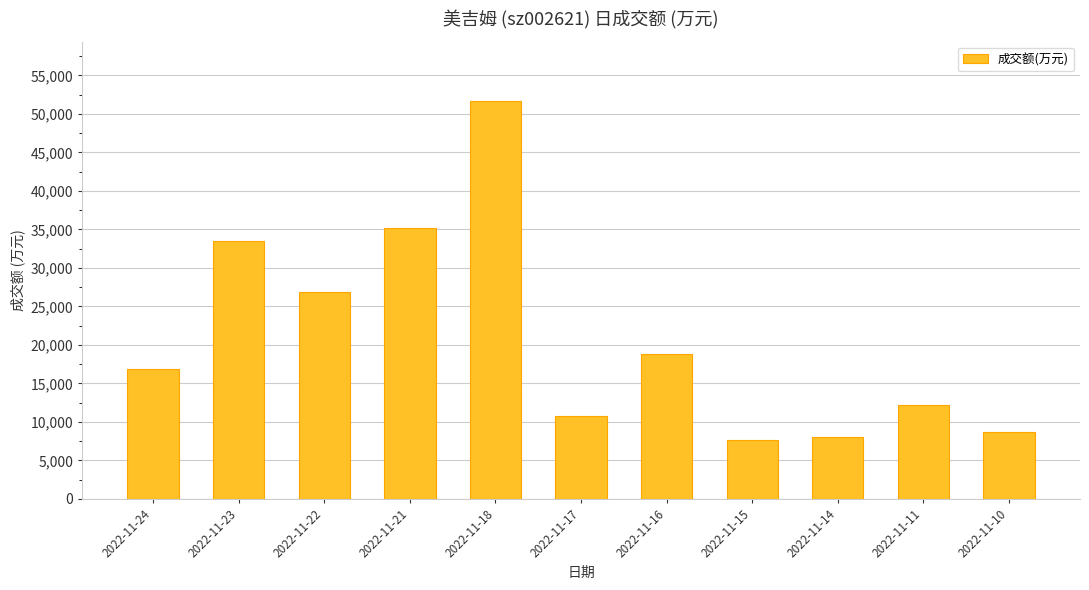

How many data points does each series have?

11